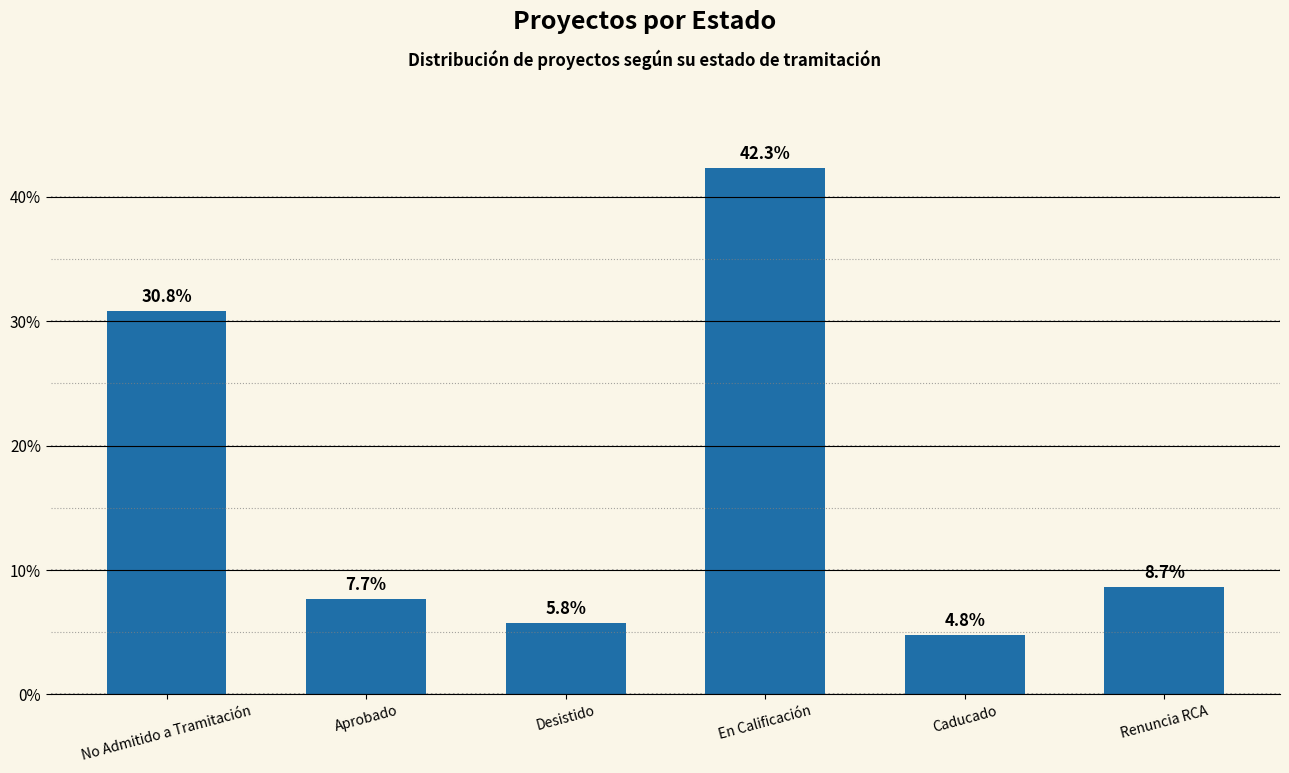

Reading right to left, transcribe all the data shown in this chart.

8.7	4.8	42.3	5.8	7.7	30.8